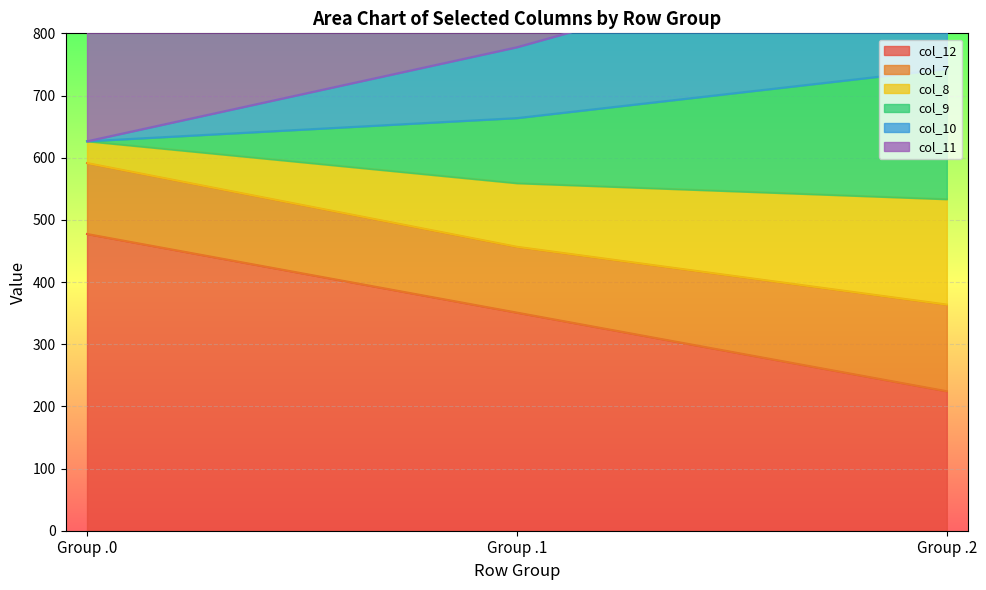

What is the highest value of the col_12 series?

477.2